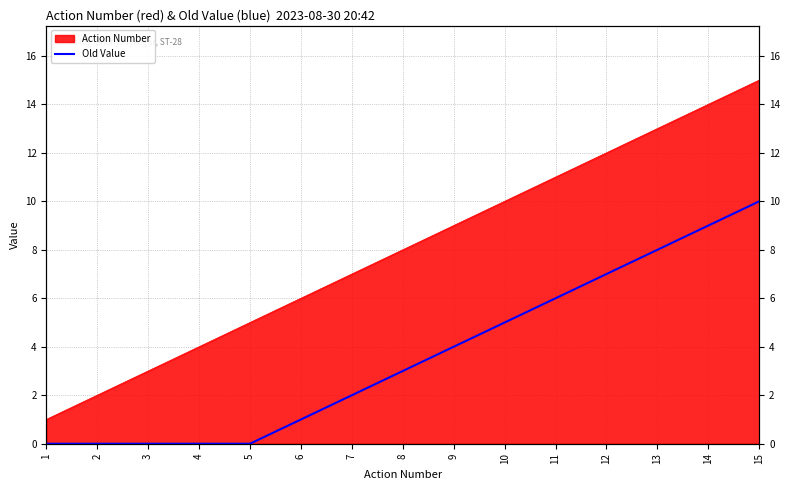

What is the change in value from 4 to 12?

+7